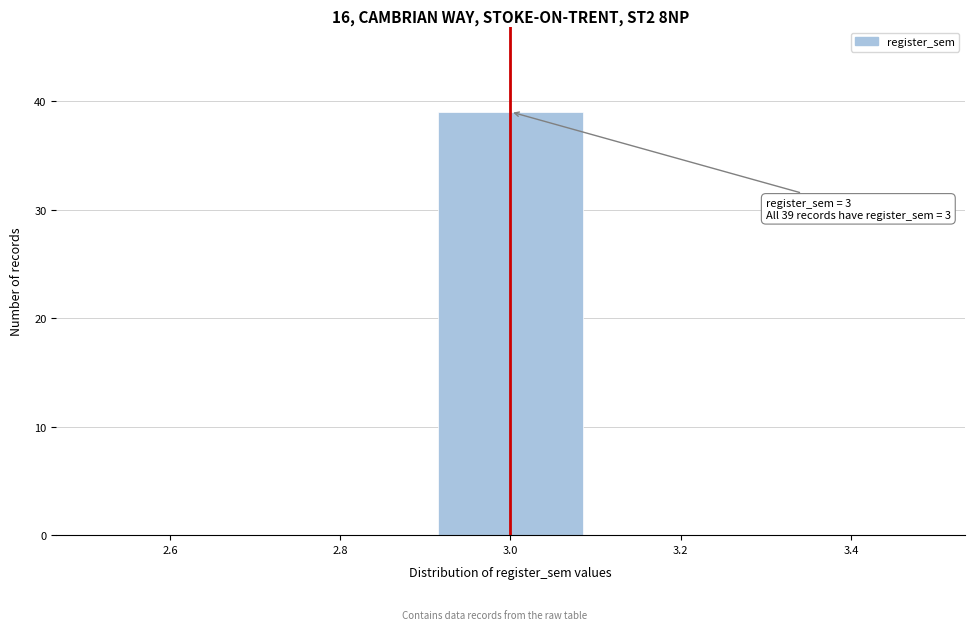

Which range on the x-axis has the tallest bar?

2.9 to 3.1